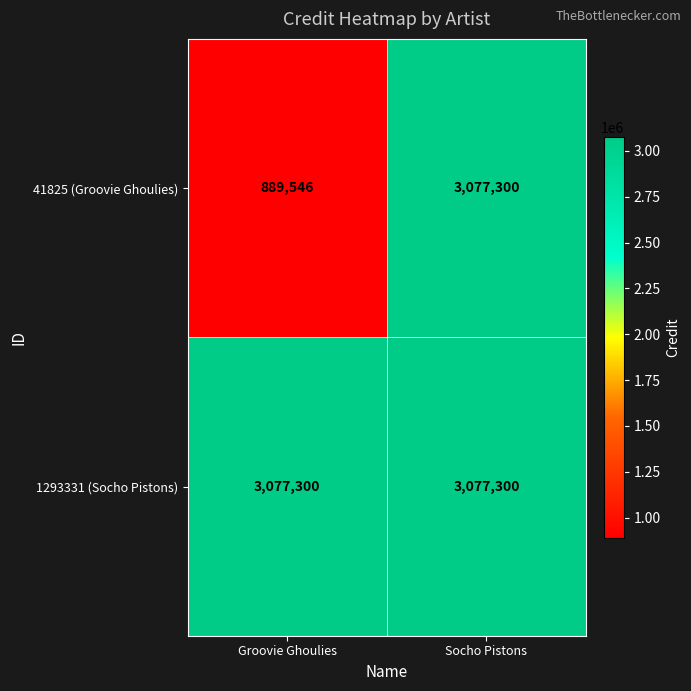

Reading left to right, transcribe all the data shown in this chart.

41825 (Groovie Ghoulies): Groovie Ghoulies=889546	Socho Pistons=3077300
1293331 (Socho Pistons): Groovie Ghoulies=3077300	Socho Pistons=3077300